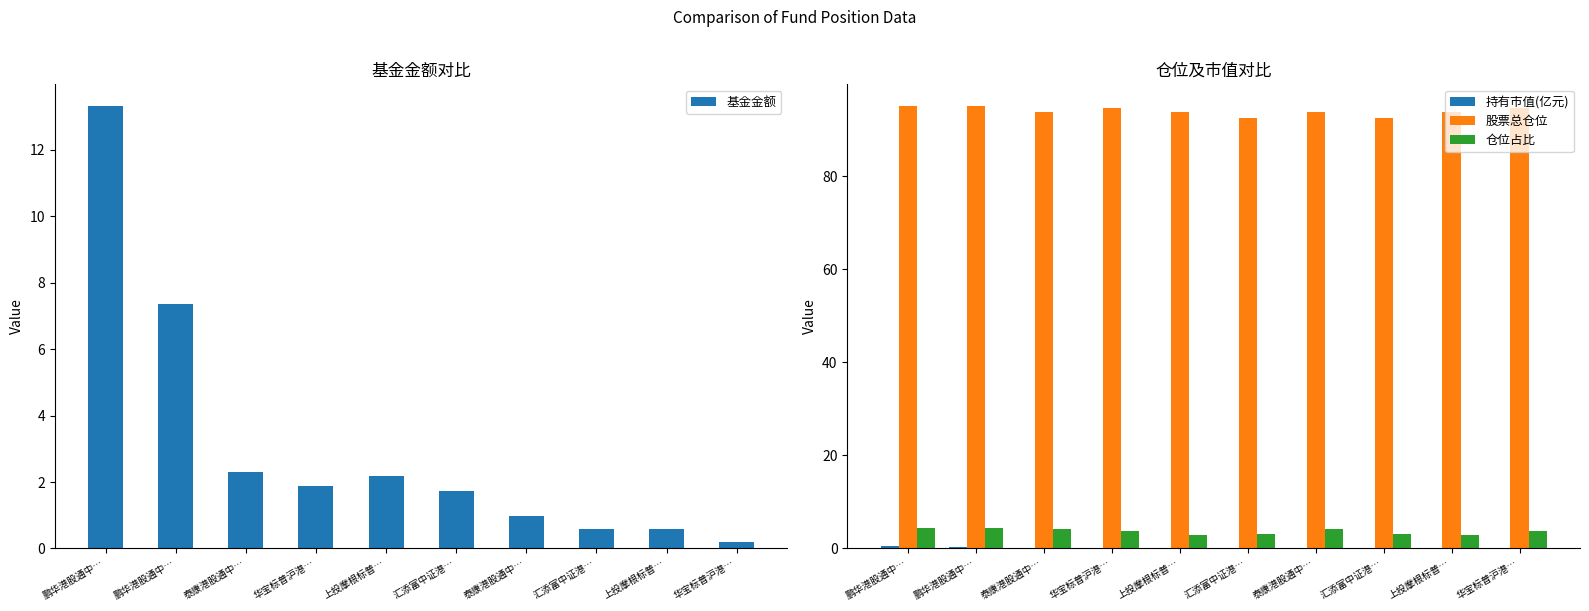

At 华宝标普沪港…, list the series in order from largest to smallest.

股票总仓位, 仓位占比, 基金金额, 持有市值(亿元)